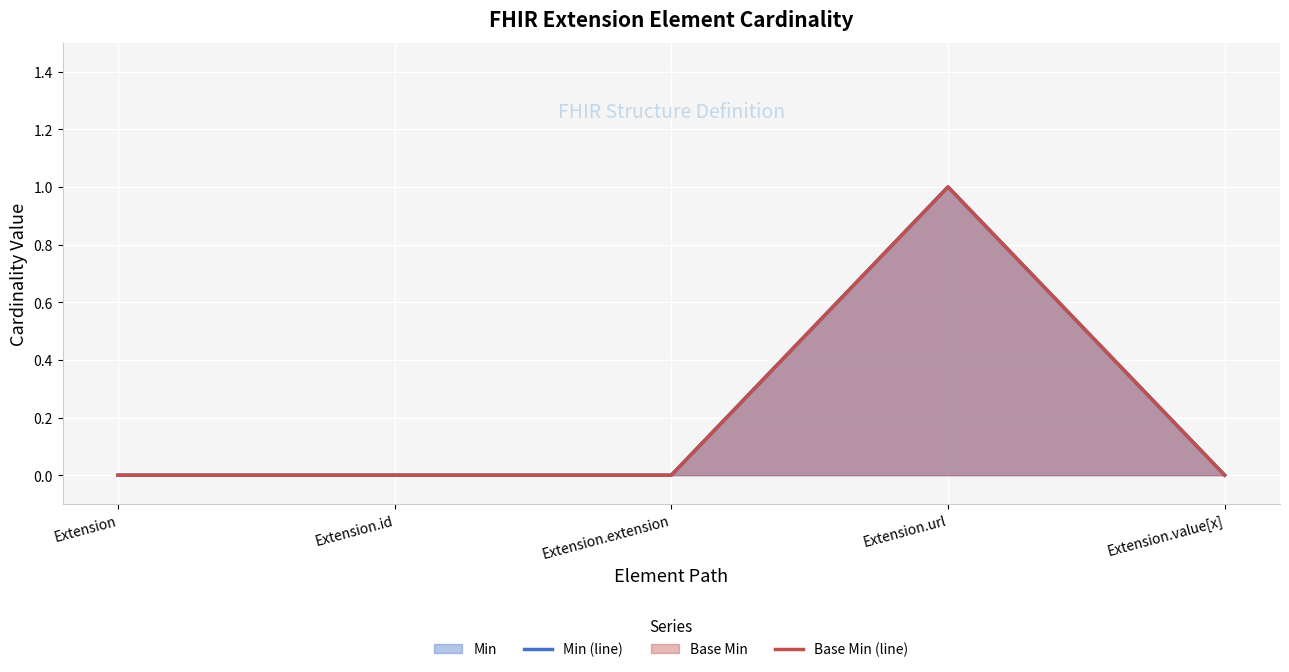

What is the greatest value displayed?

1